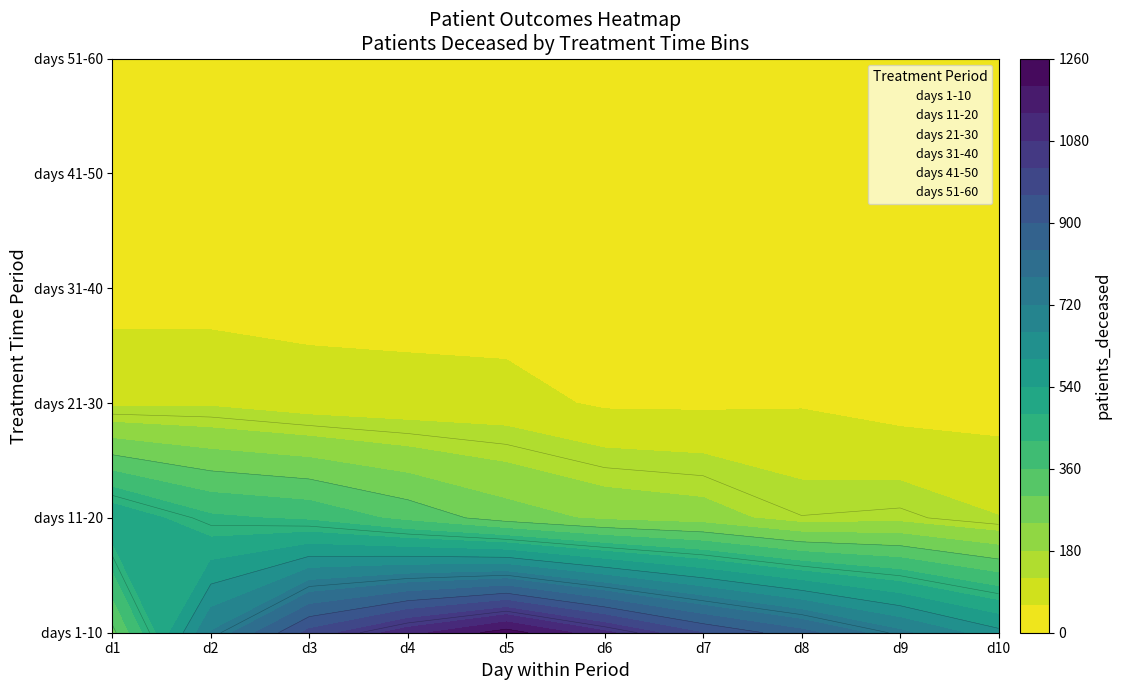

At which category does the chart reach its minimum across all series?

d1